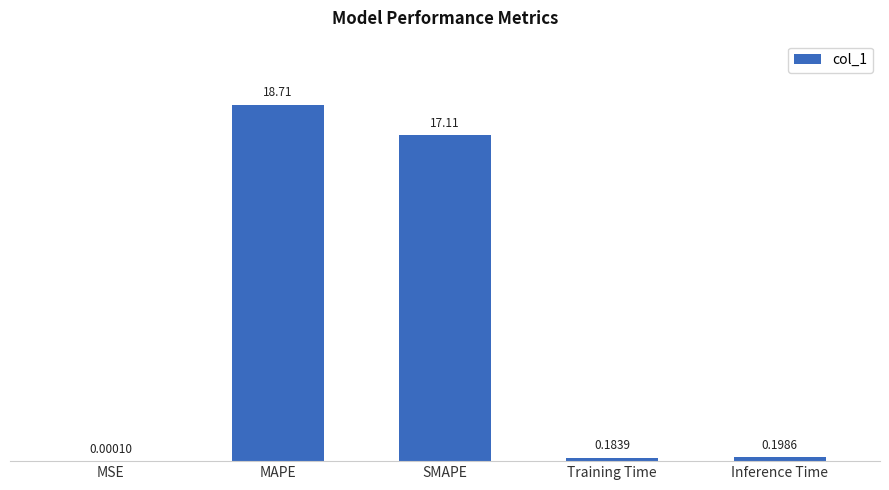

What is the change in value from MAPE to Training Time?

-18.5